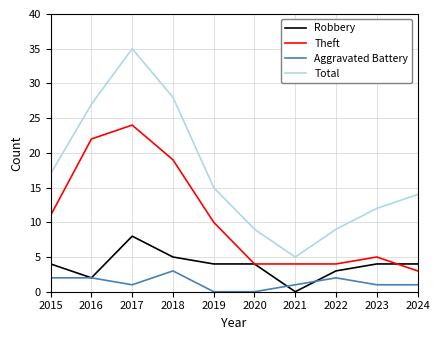

What is the spread (max minus min) of values at 2022?

7